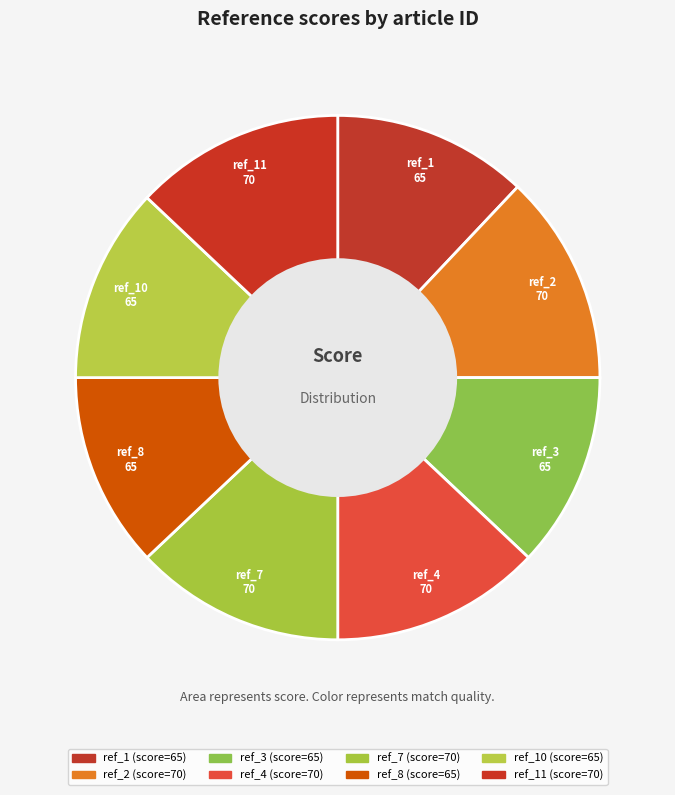

Combined, do ref_7 and ref_11 account for over 50%?

No